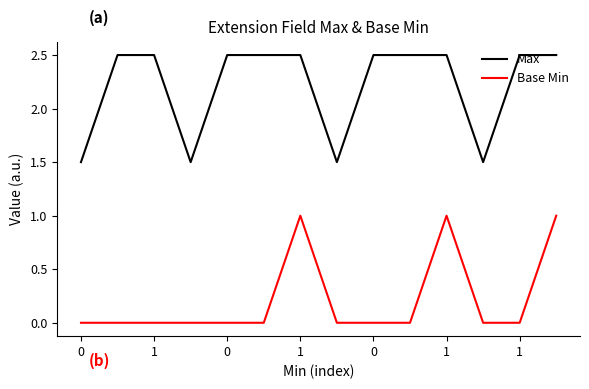

Count the number of categories in the chart.

14